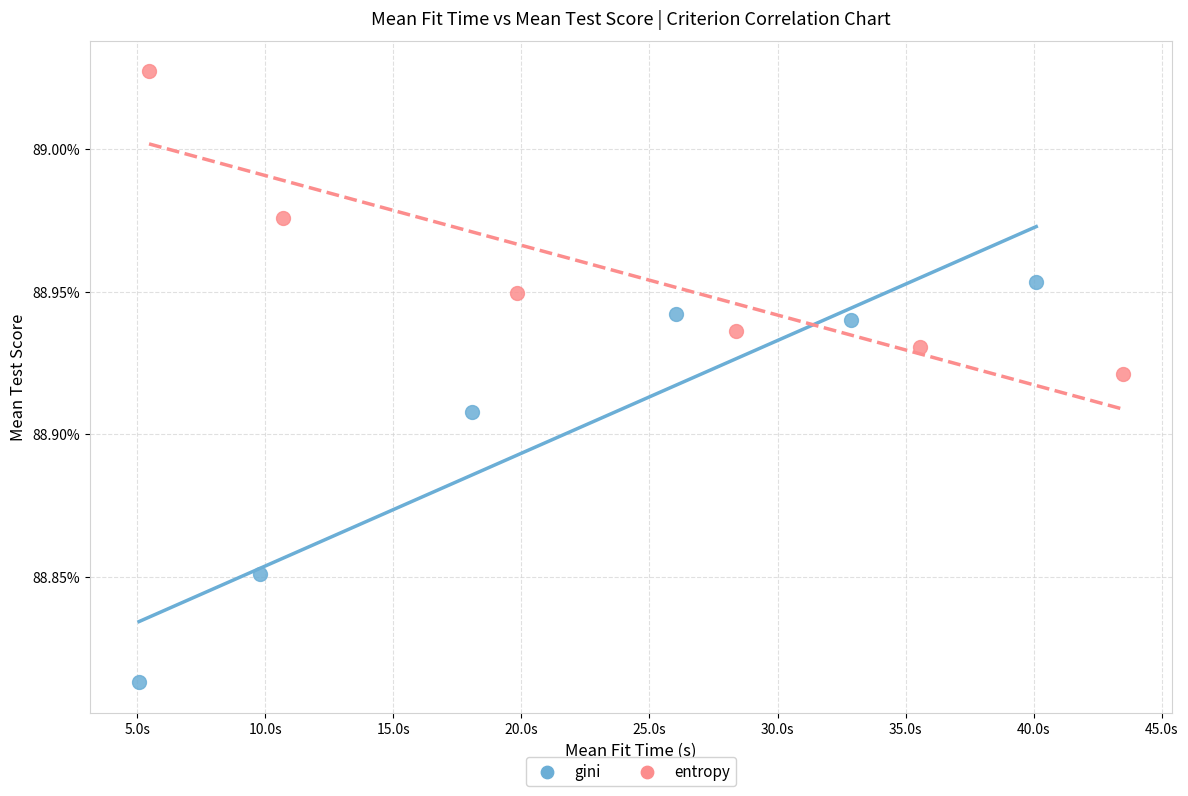

What are all the series names shown in the legend?

gini, entropy